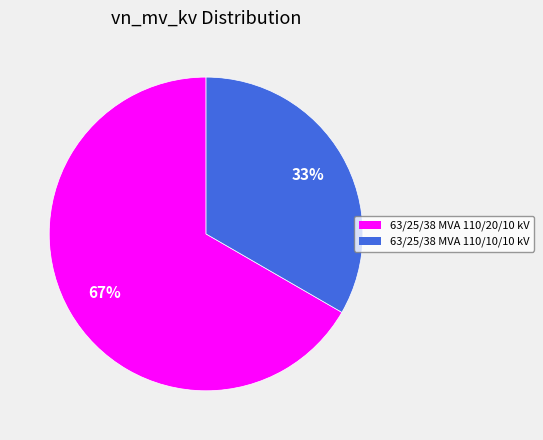

To the nearest percent, what is the average slice percentage?

50%